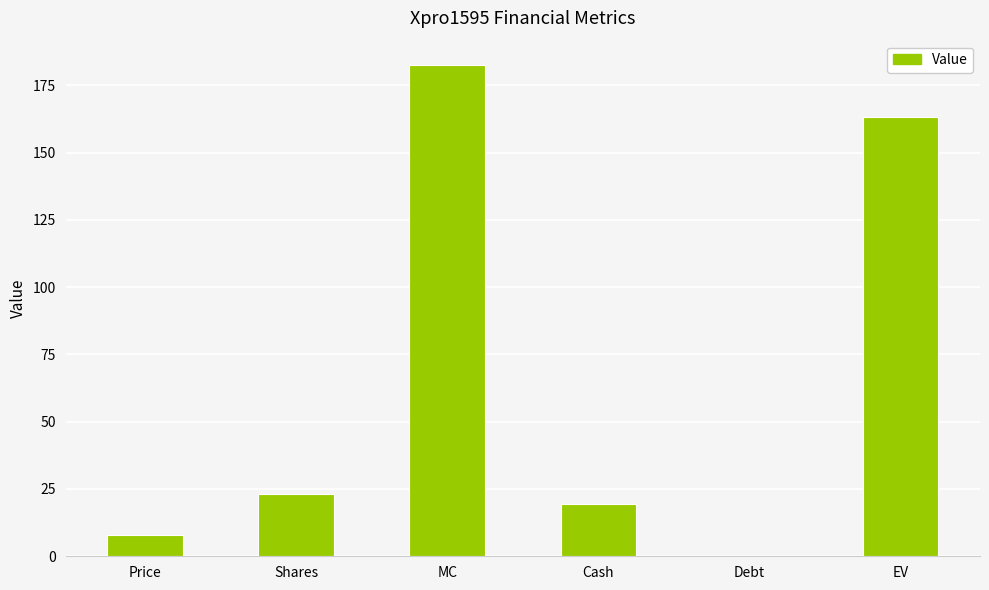

What is the change in value from Debt to EV?

+163.1